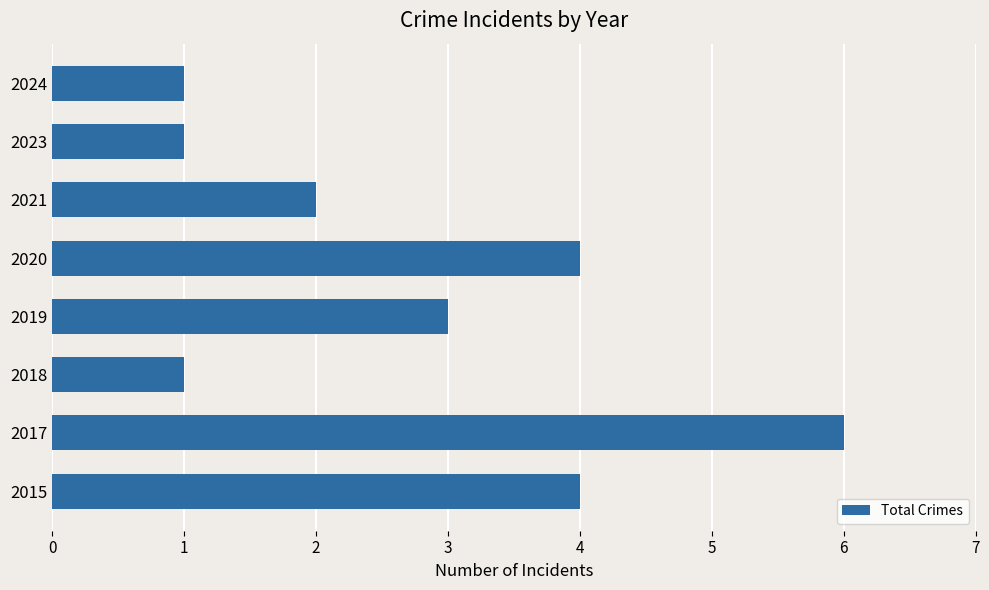

Between 2020 and 2019, which is larger?

2020